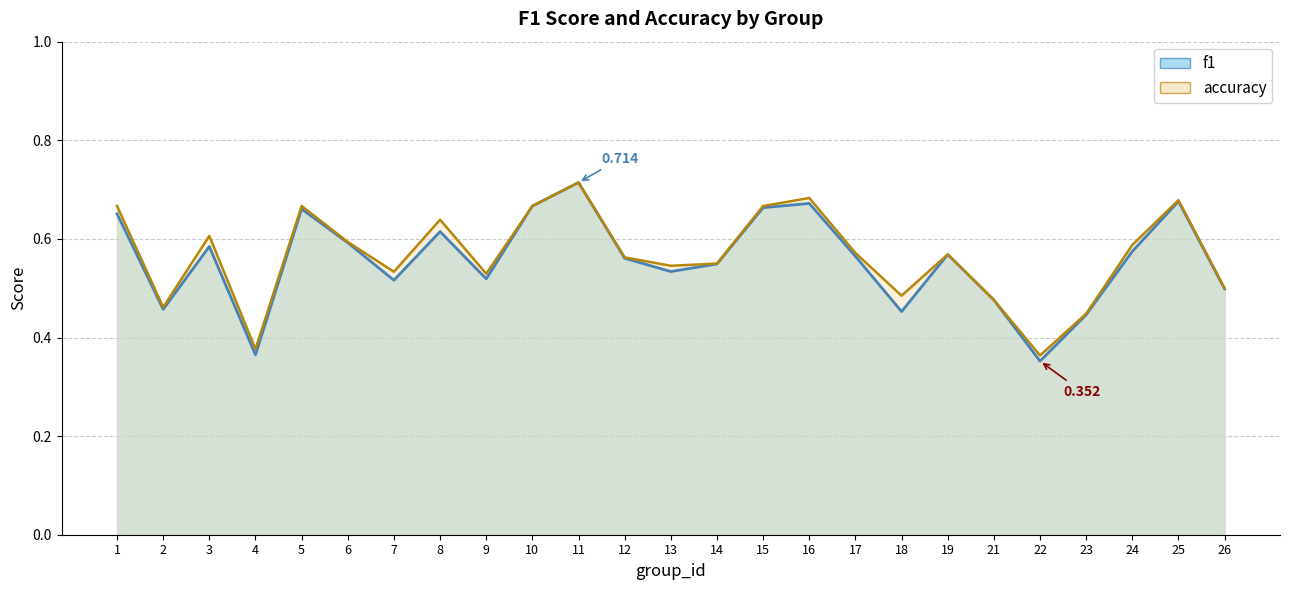

What value does the f1 series have at 13?

0.5